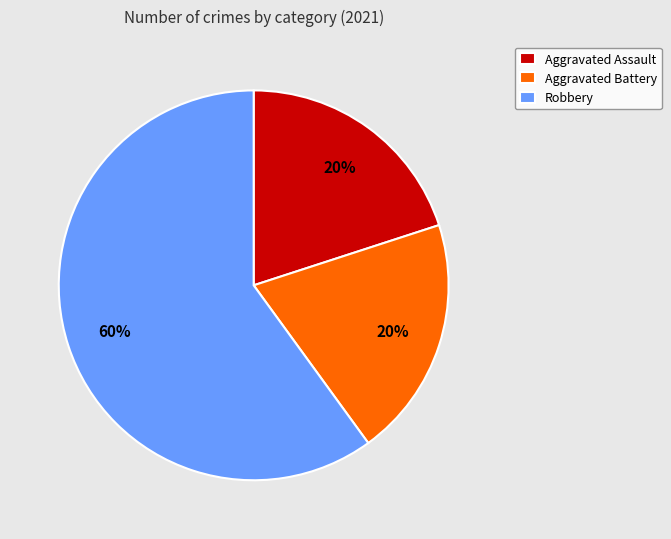

How many segments does this pie chart have?

3